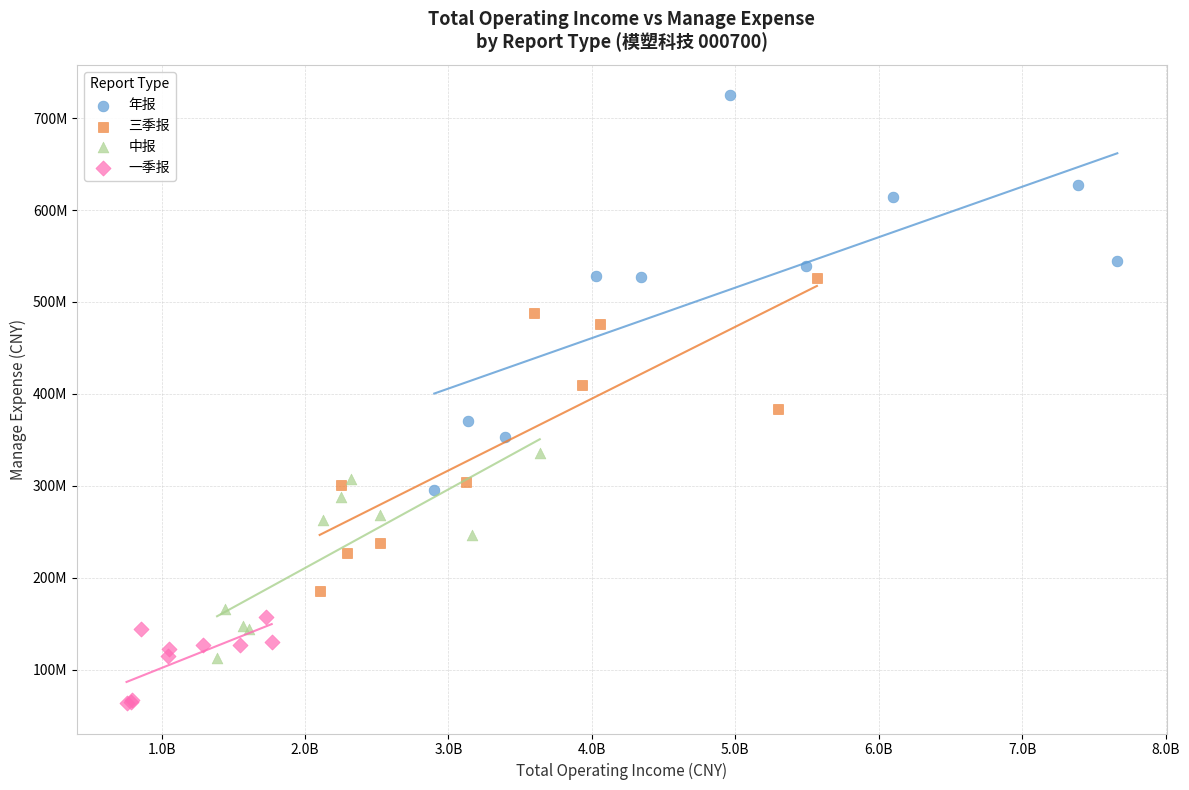

Which series contains the highest Y value?

年报